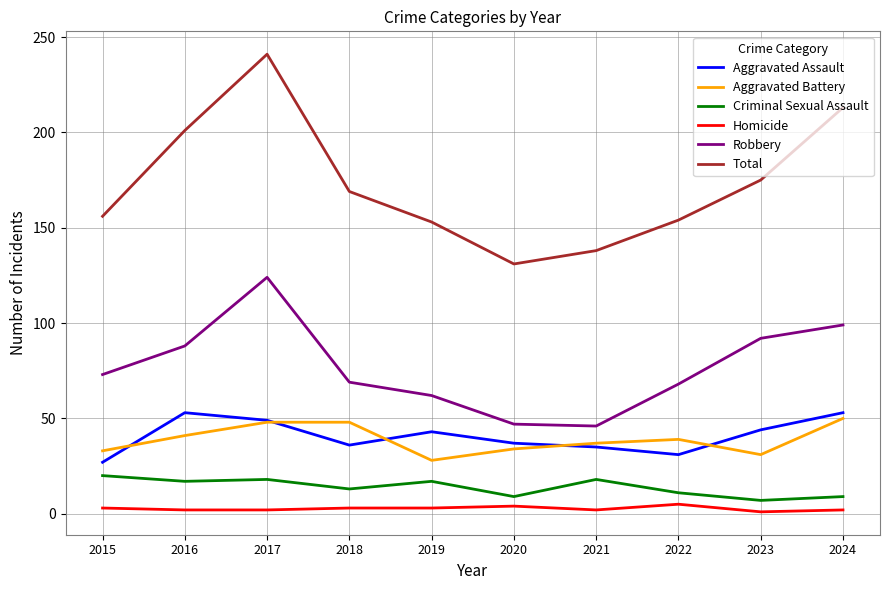

In Total, how many points are higher than both neighbors (excluding endpoints)?

1